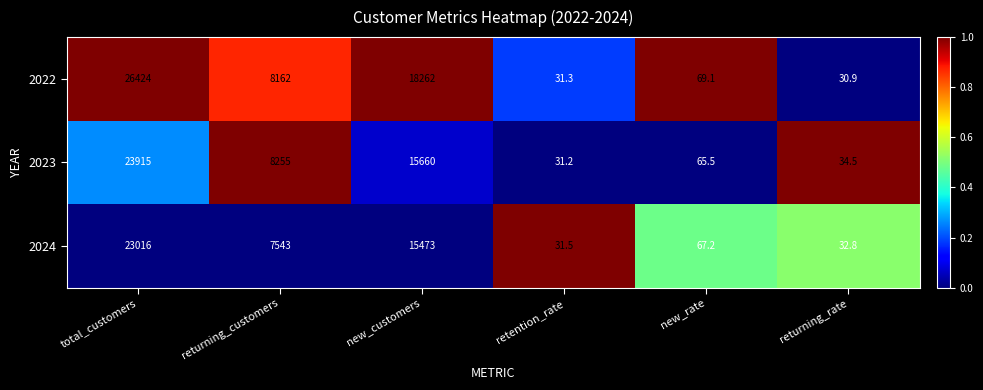

Reading left to right, extract all data points from this chart.

2022: total_customers=26424.0	returning_customers=8162.0	new_customers=18262.0	retention_rate=31.3	new_rate=69.1	returning_rate=30.9
2023: total_customers=23915.0	returning_customers=8255.0	new_customers=15660.0	retention_rate=31.2	new_rate=65.5	returning_rate=34.5
2024: total_customers=23016.0	returning_customers=7543.0	new_customers=15473.0	retention_rate=31.5	new_rate=67.2	returning_rate=32.8